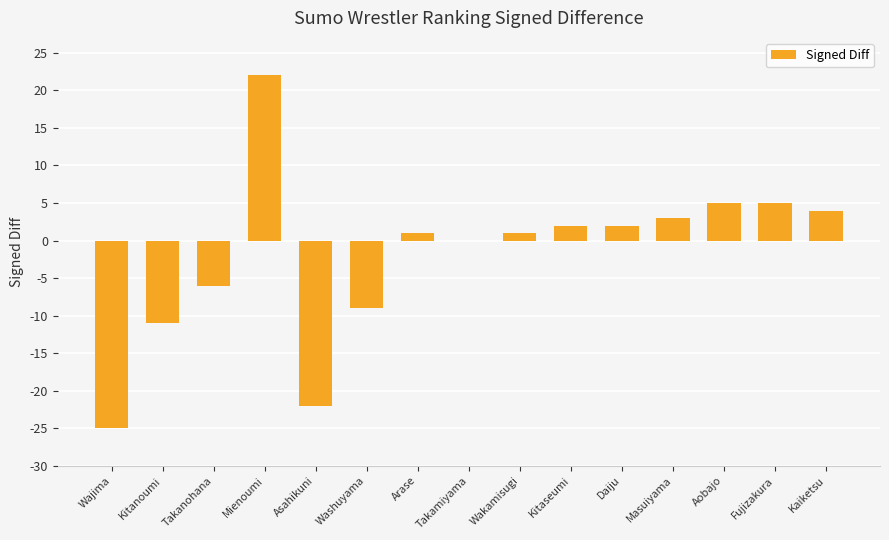

What is the greatest value displayed?

22